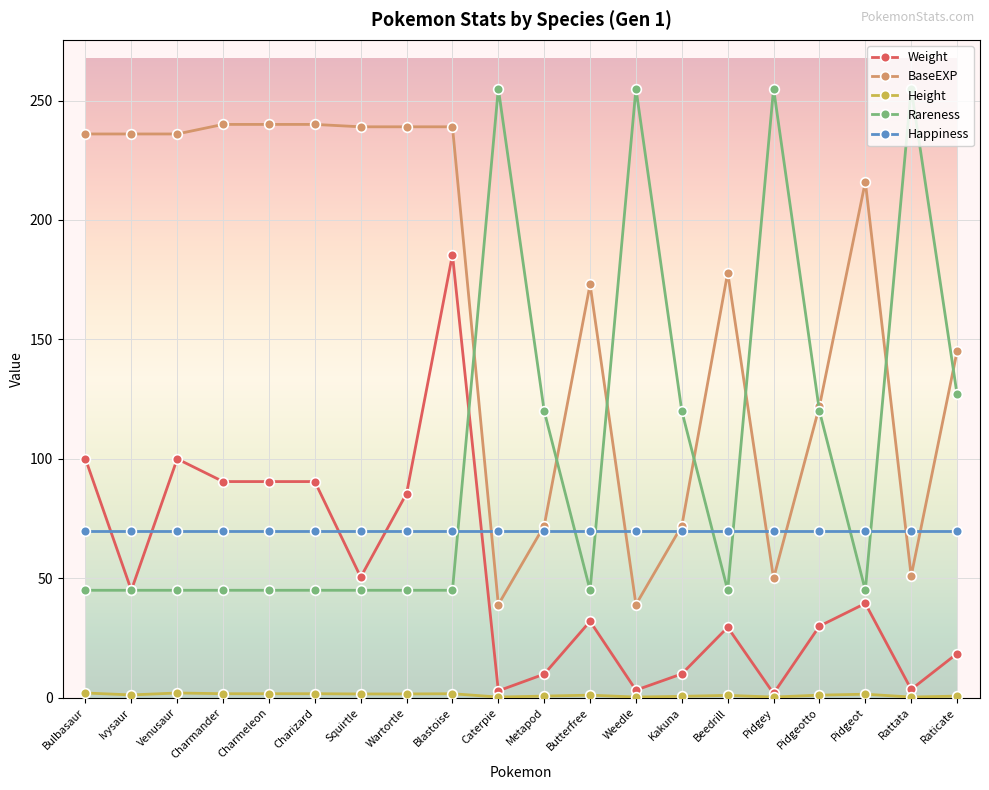

How many series are shown in this chart?

5